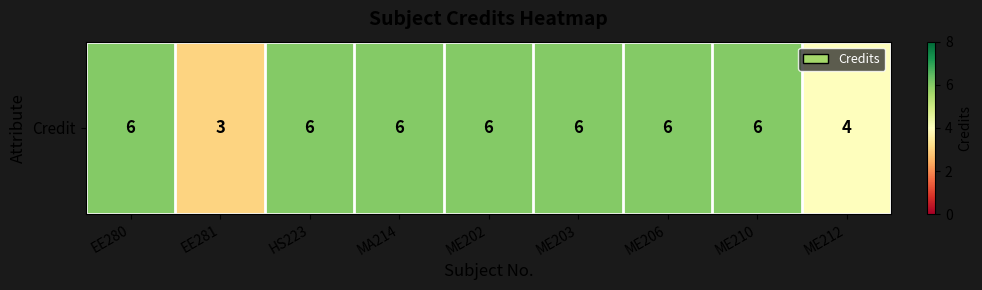

Reading left to right, what are all the values shown in this chart?

EE280=6	EE281=3	HS223=6	MA214=6	ME202=6	ME203=6	ME206=6	ME210=6	ME212=4